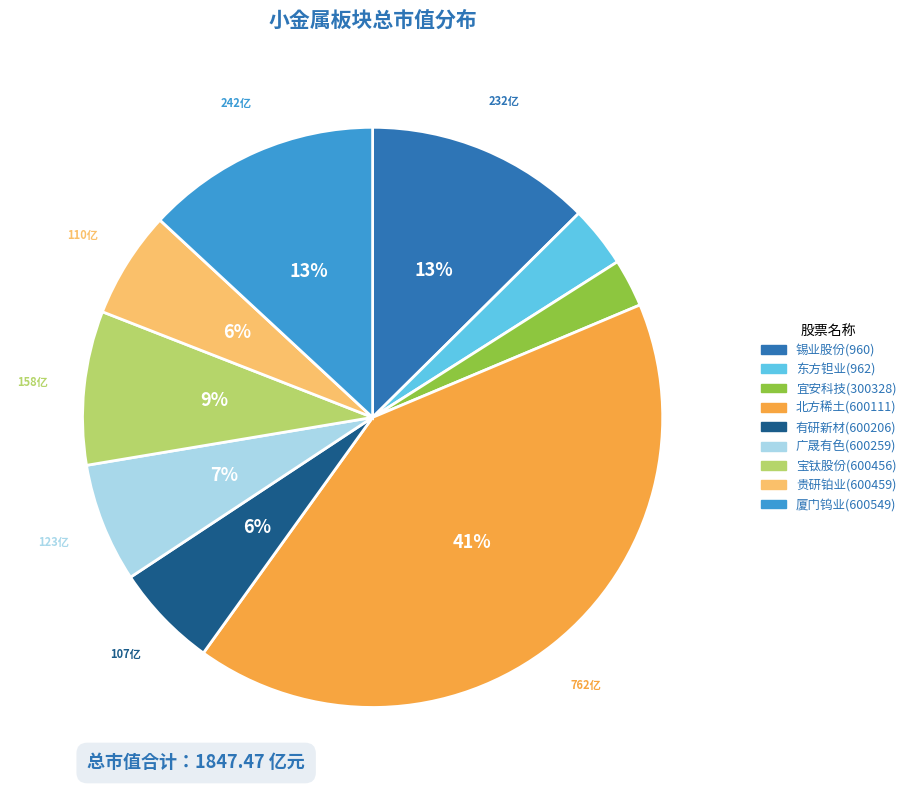

How many slices are in this pie chart?

9